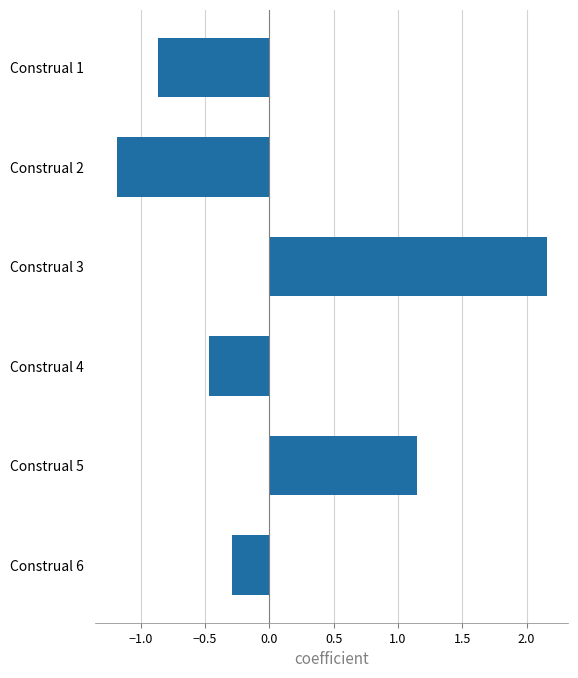

How many bars are there in total?

6